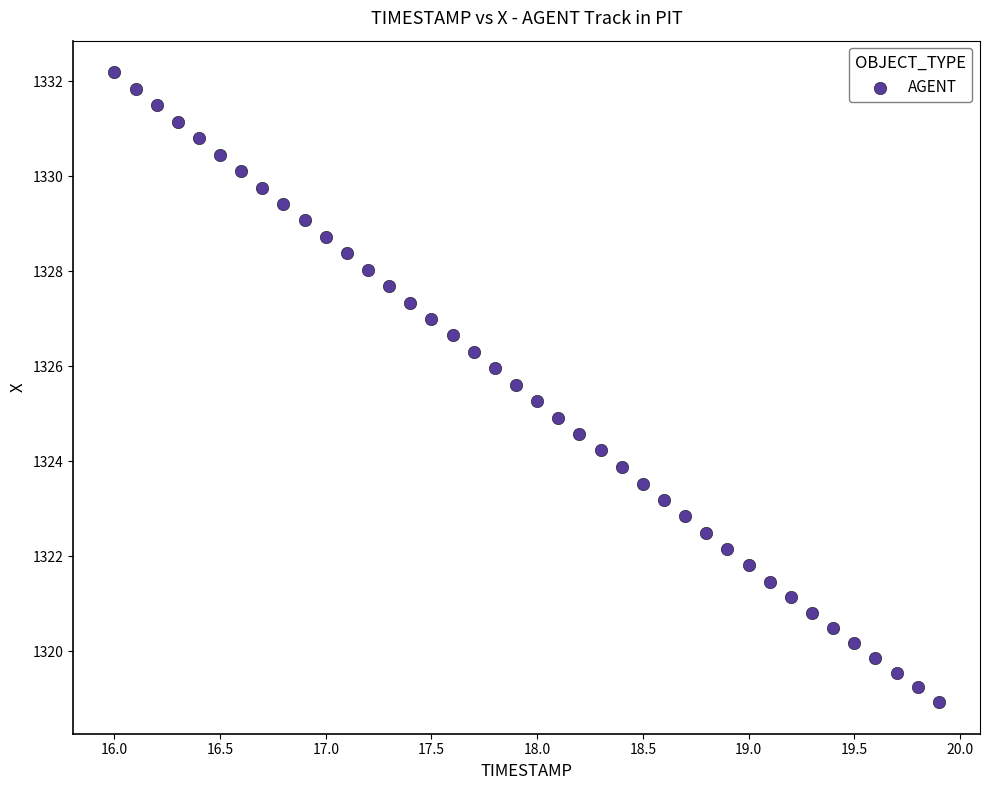

What is the range of Y values (max minus min)?

13.3